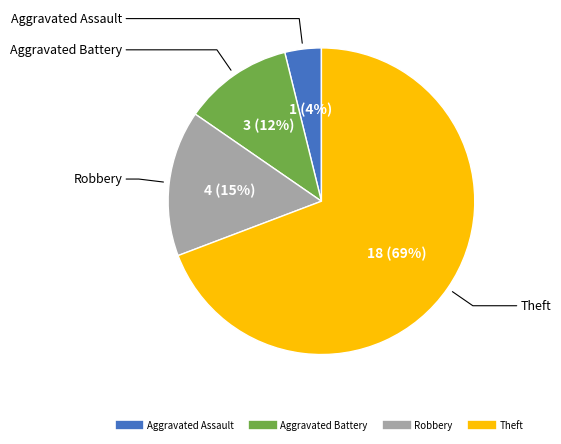

Does any single category account for the majority?

Yes